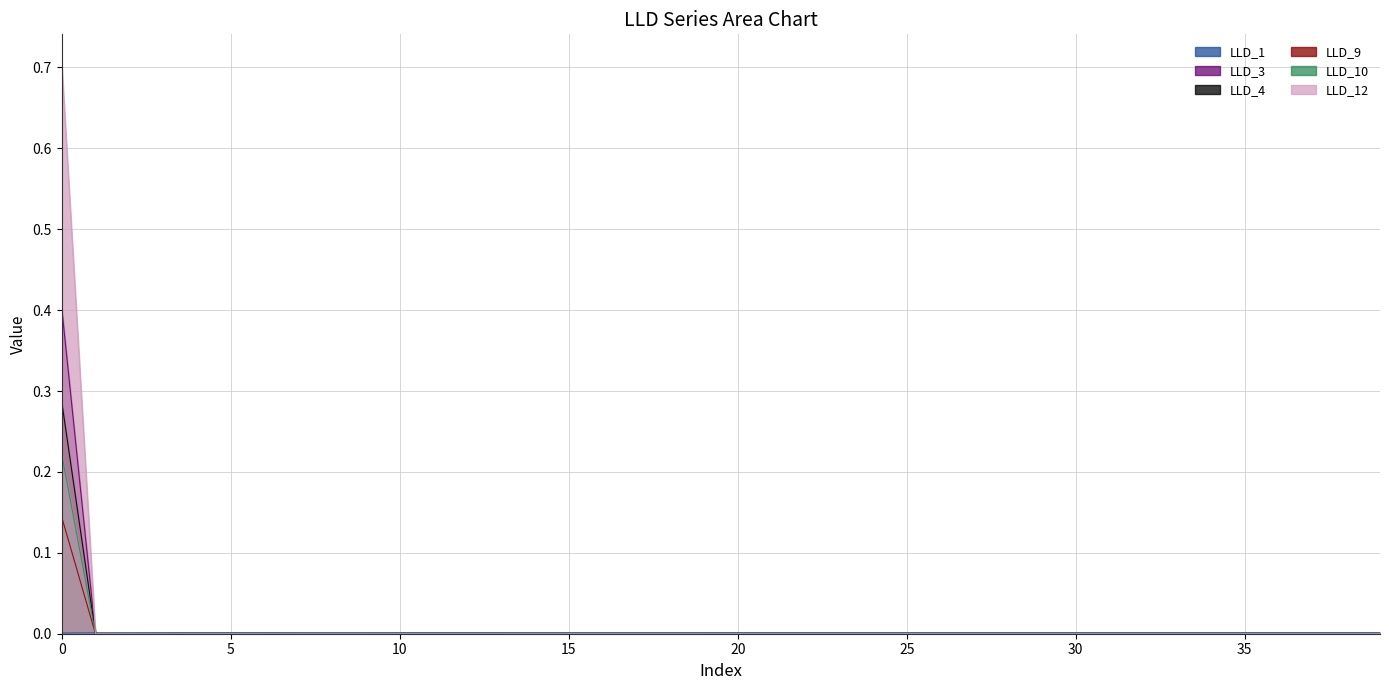

Rank the categories by LLD_12 value from highest to lowest.

0, 1, 2, 3, 4, 5, 6, 7, 8, 9, 10, 11, 12, 13, 14, 15, 16, 17, 18, 19, 20, 21, 22, 23, 24, 25, 26, 27, 28, 29, 30, 31, 32, 33, 34, 35, 36, 37, 38, 39